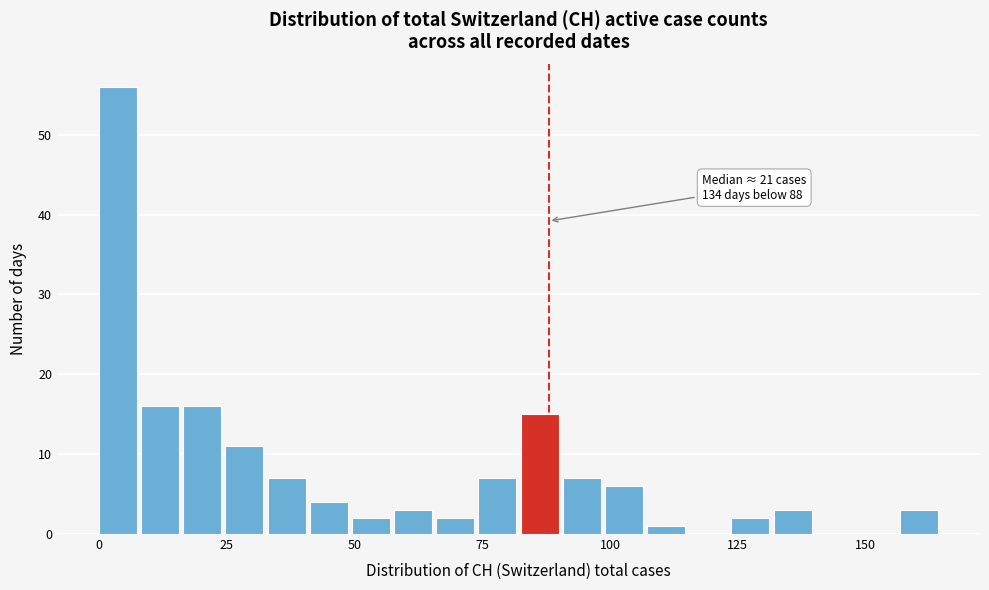

Read against the x-axis, roughly where is the centre of the tallest bar?

5